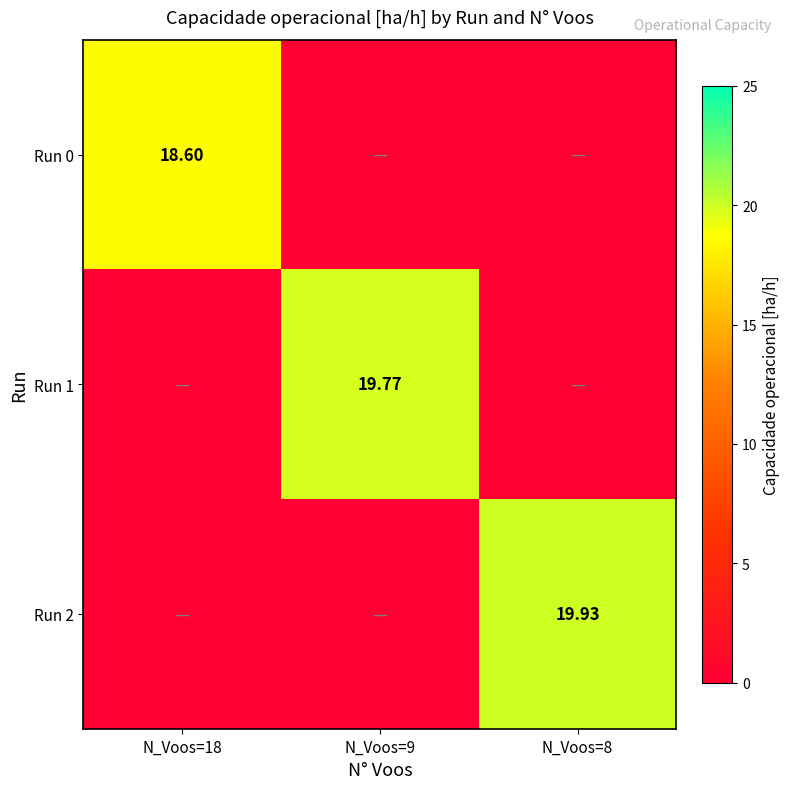

List the series in order of their peak value, highest first.

Run 2, Run 1, Run 0